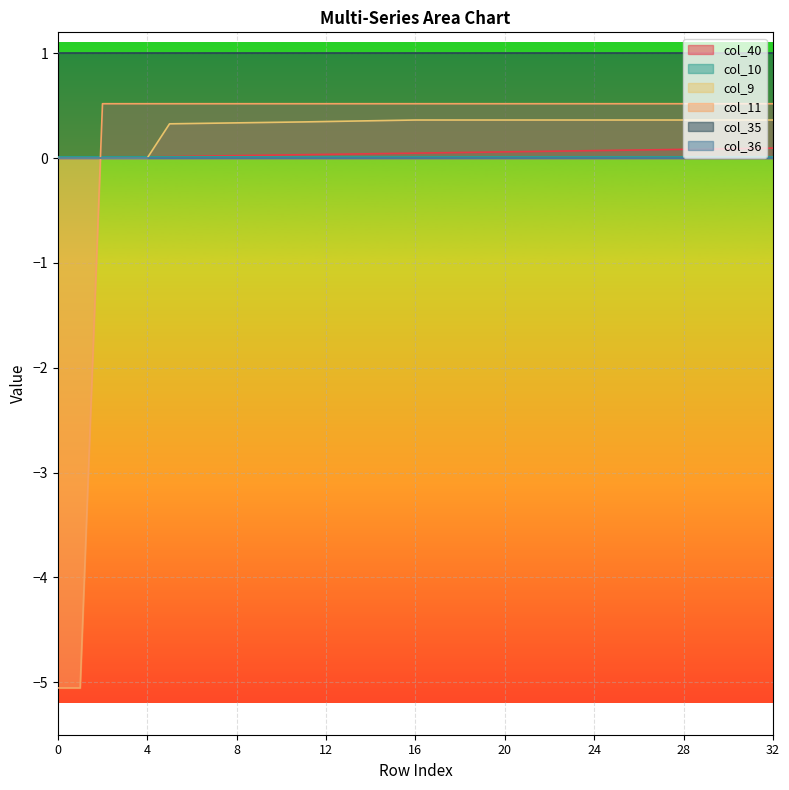

Which series has the largest range (max minus min)?

col_11